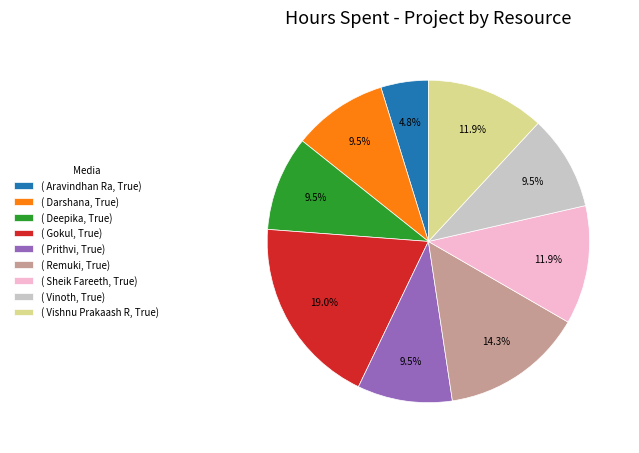

Which category has the smallest portion of the pie?

( Aravindhan Ra, True)